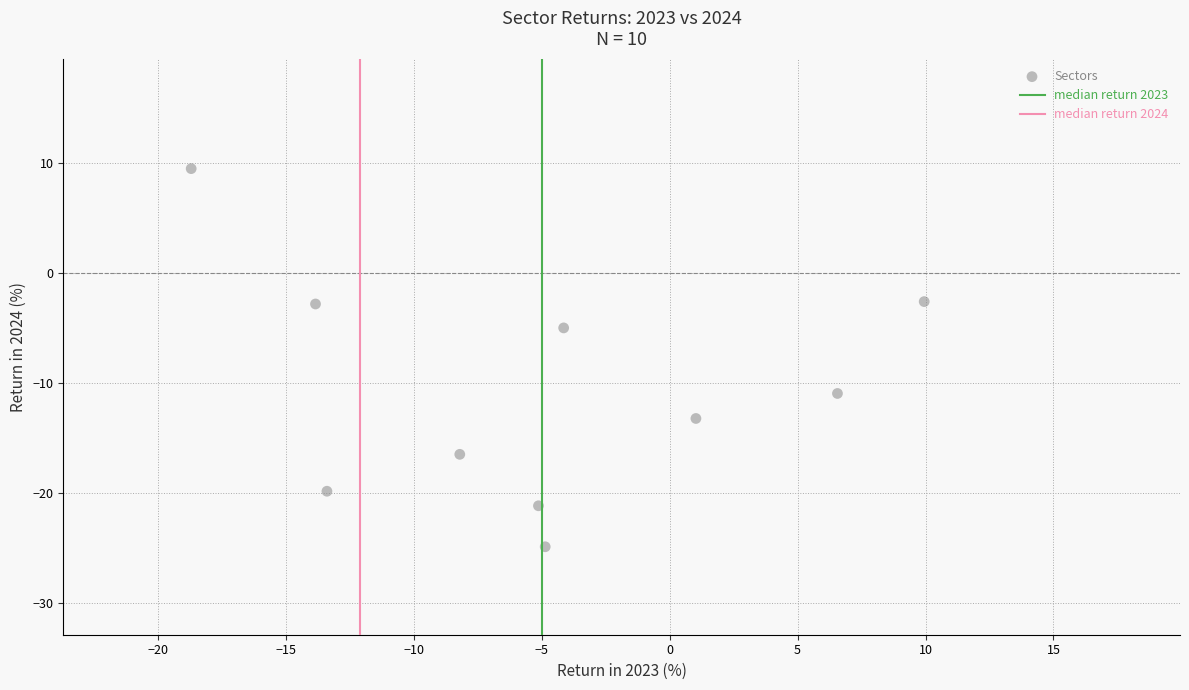

What is the range of Y values (max minus min)?

34.4